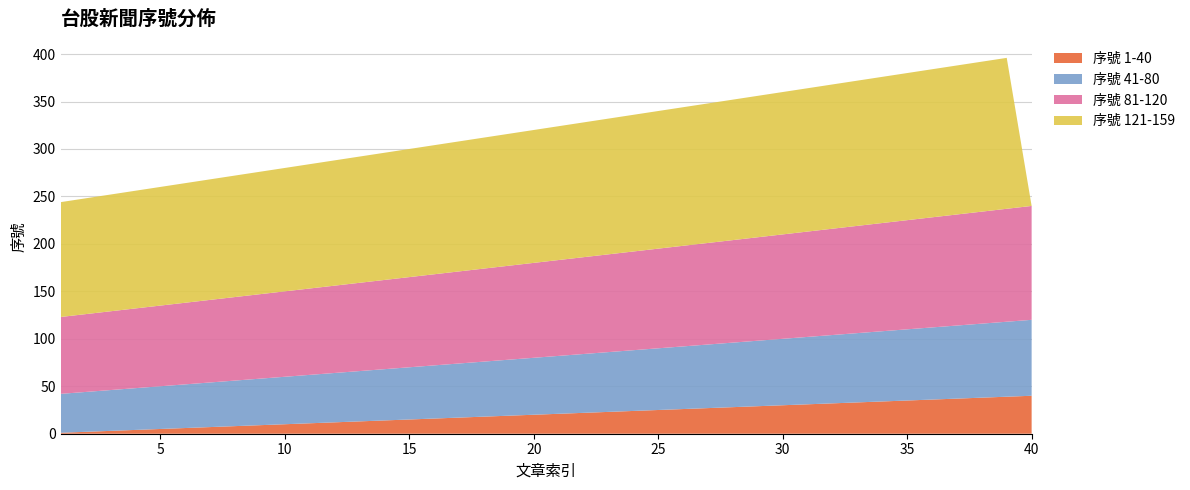

True or false: 序號 1-40 has more than 1 points higher than both neighbors.

False